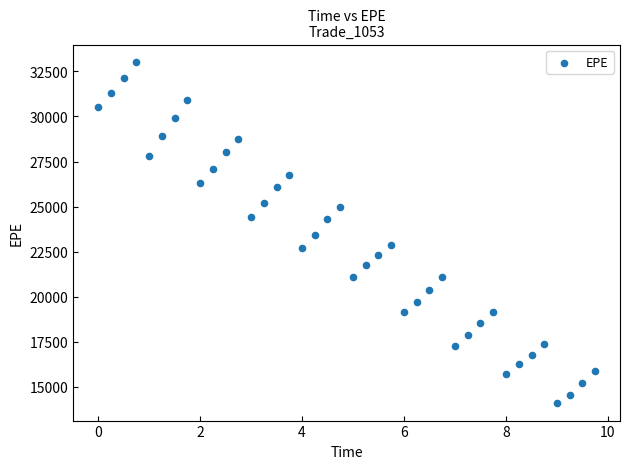

What is the range of X values (max minus min)?

9.7